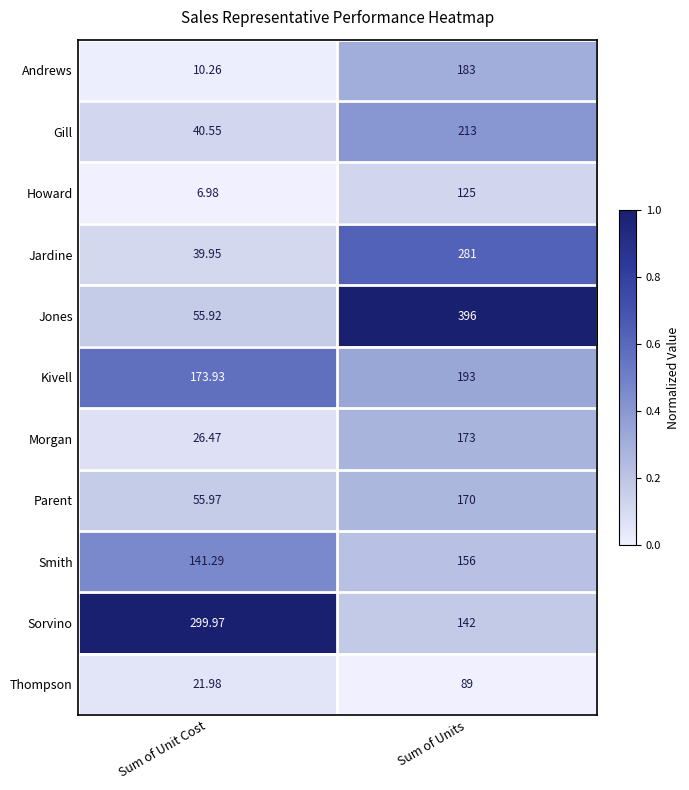

Where is Thompson nearest to the value 55?

Sum of Unit Cost